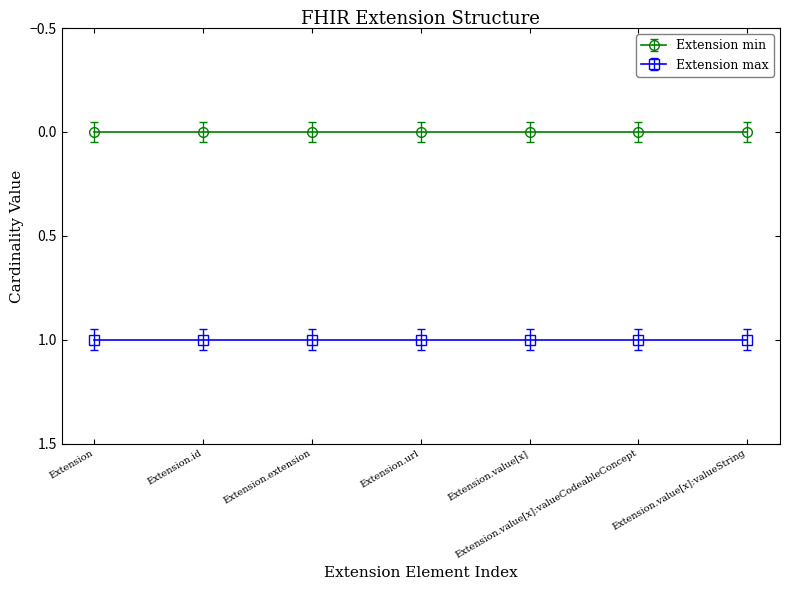

Rank the series by their maximum value, from highest to lowest.

Extension max, Extension min